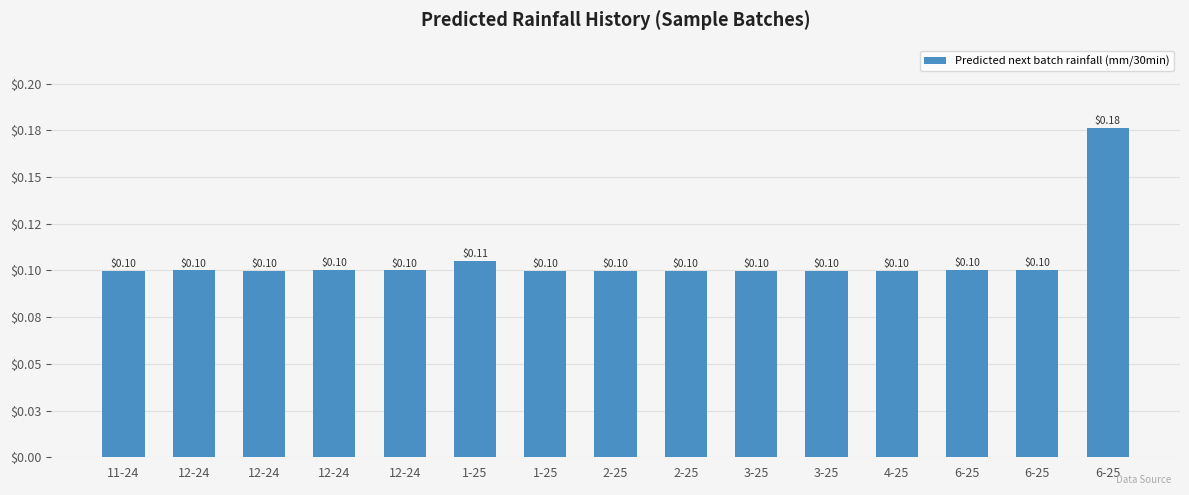

Rank the categories by value from highest to lowest.

6-25, 1-25, 6-25, 12-24, 6-25, 12-24, 12-24, 2-25, 2-25, 3-25, 12-24, 11-24, 1-25, 3-25, 4-25